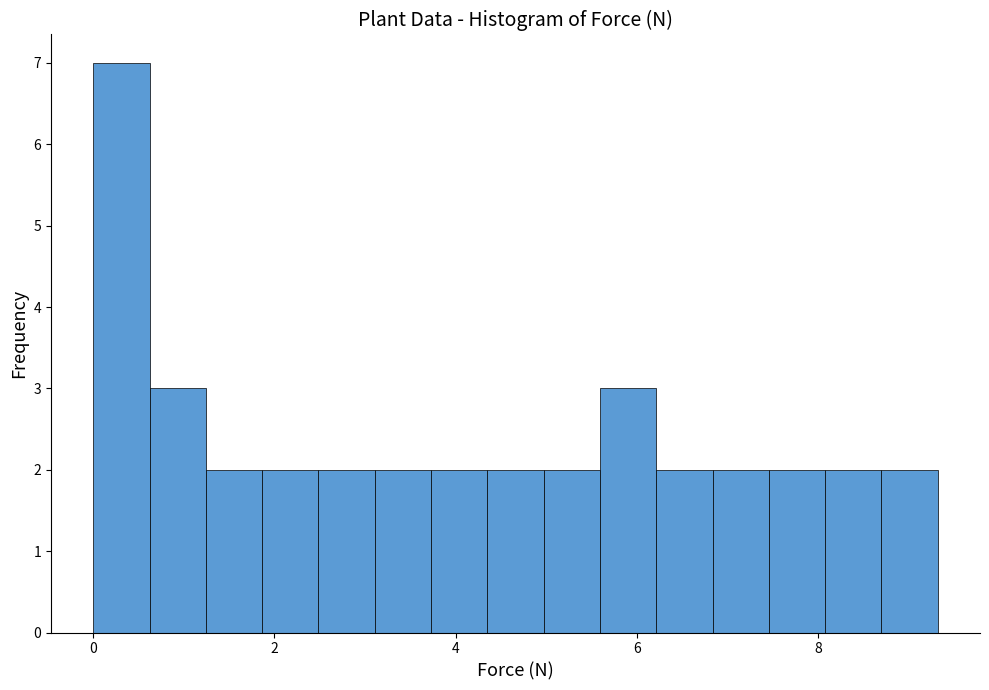

Around what value on the x-axis is the tallest bar? Give the approximate position of its centre, as read against the axis.

0.4